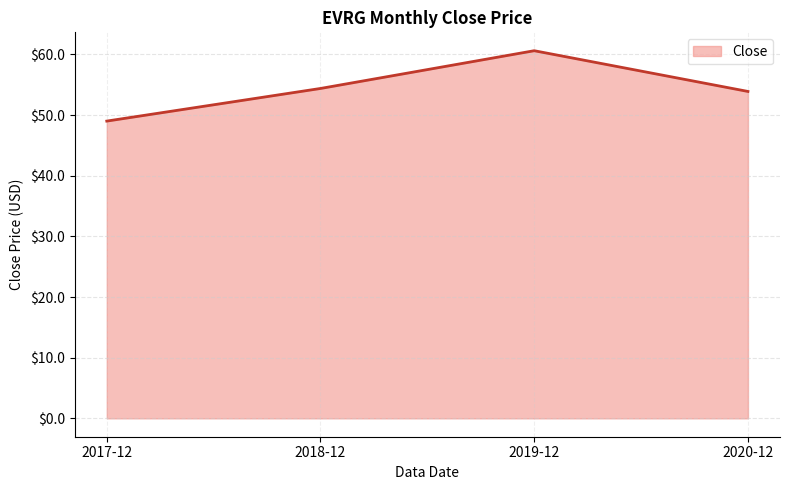

What is the greatest value displayed?

60.6